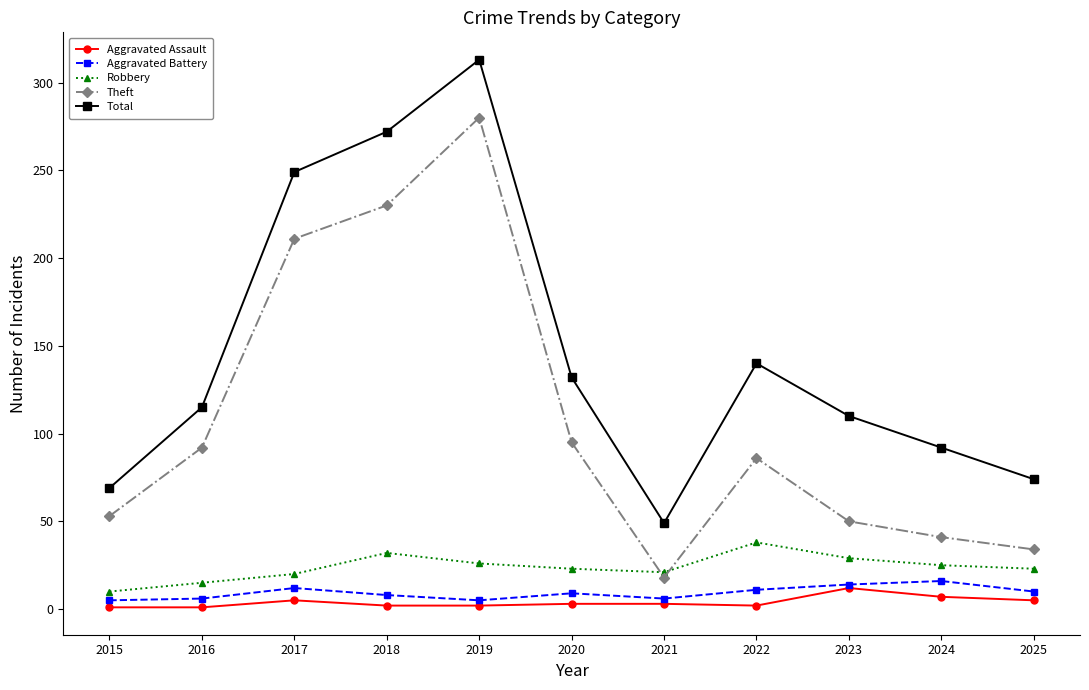

True or false: Robbery has a value of 23 at 2025.

True